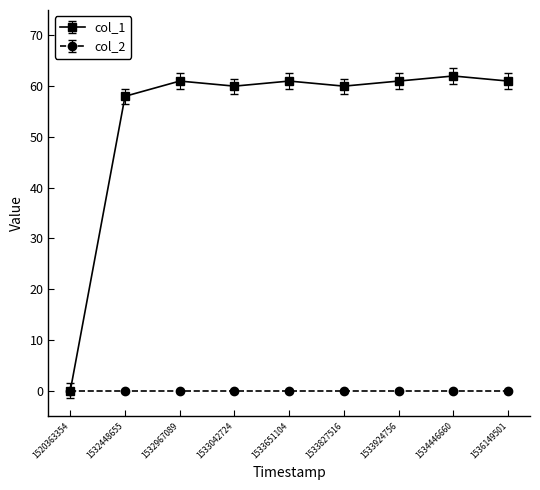

List the series in order of their peak value, lowest first.

col_2, col_1